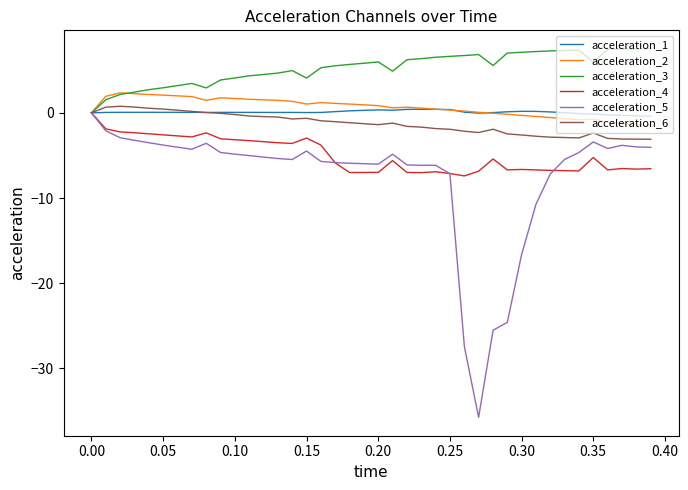

What is the minimum value for acceleration_4?

-7.4